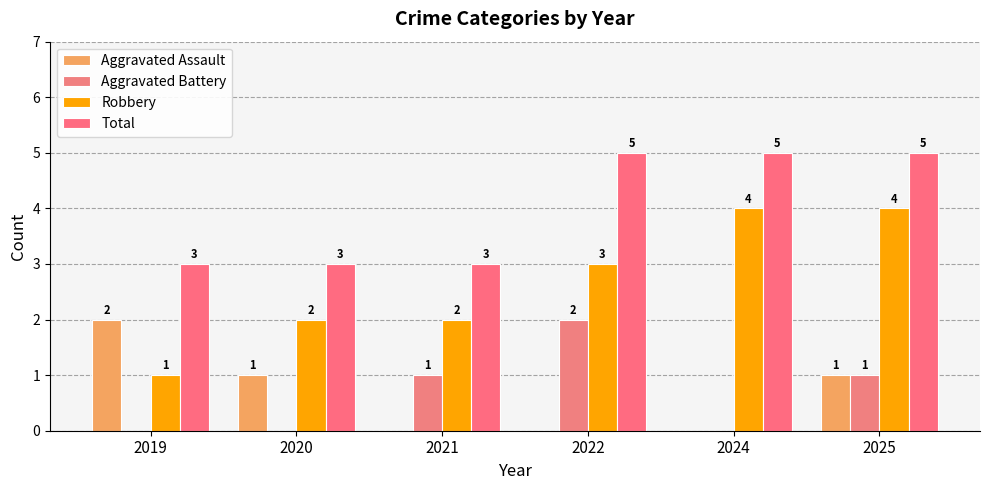

Are the bars grouped side by side (vs. stacked)?

Yes